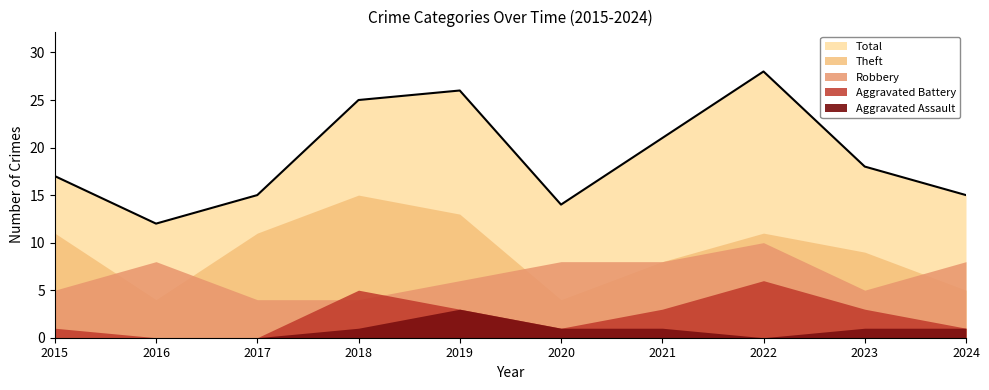

Where does the Aggravated Battery series first go above 3?

2018